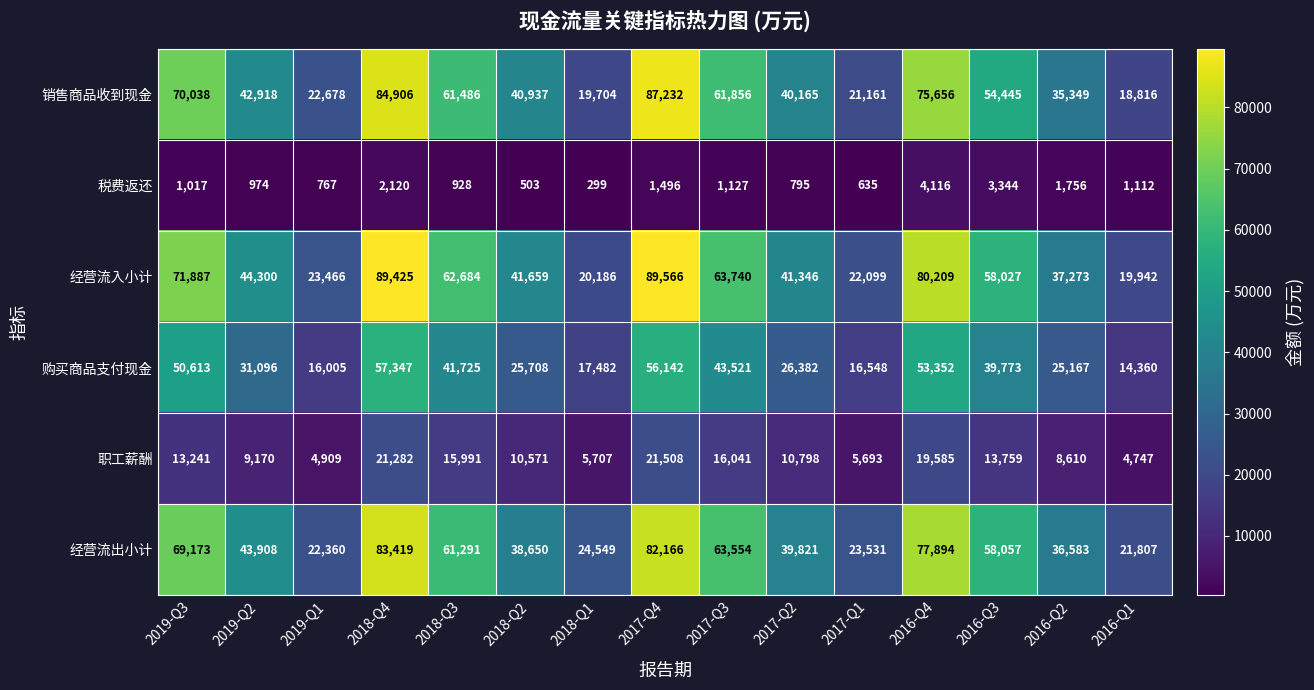

Rank the series at 2019-Q1 from highest to lowest value.

经营流入小计, 销售商品收到现金, 经营流出小计, 购买商品支付现金, 职工薪酬, 税费返还